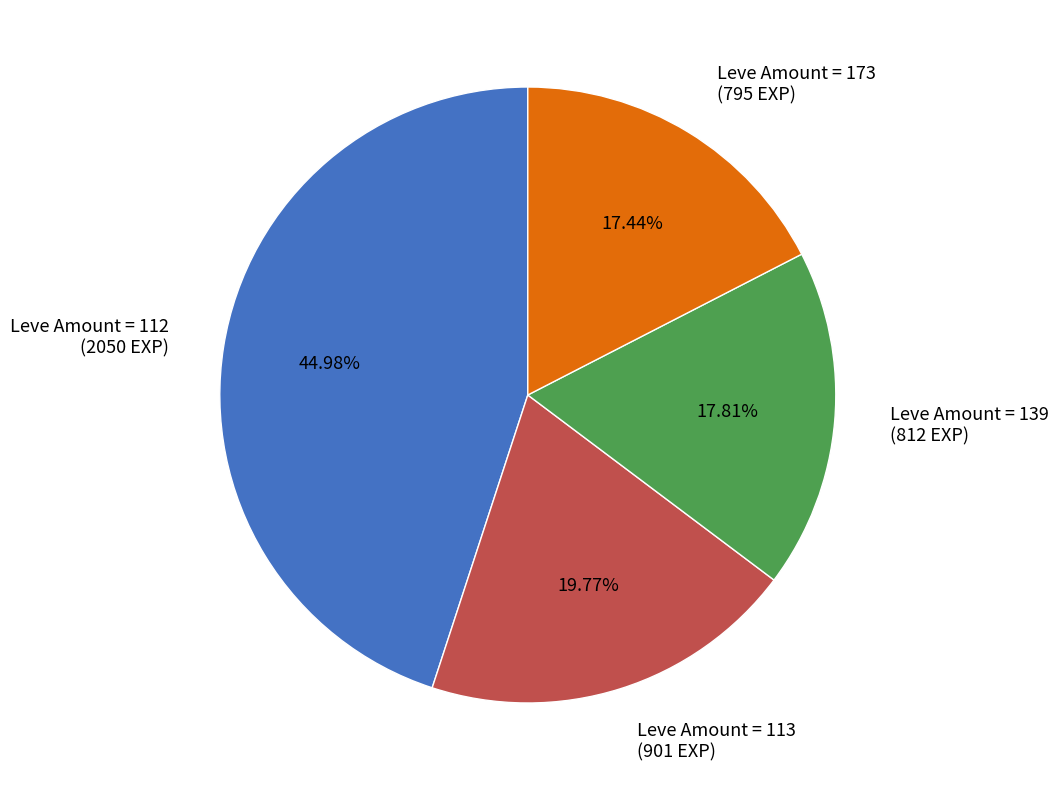

Is there a majority slice in this chart?

No